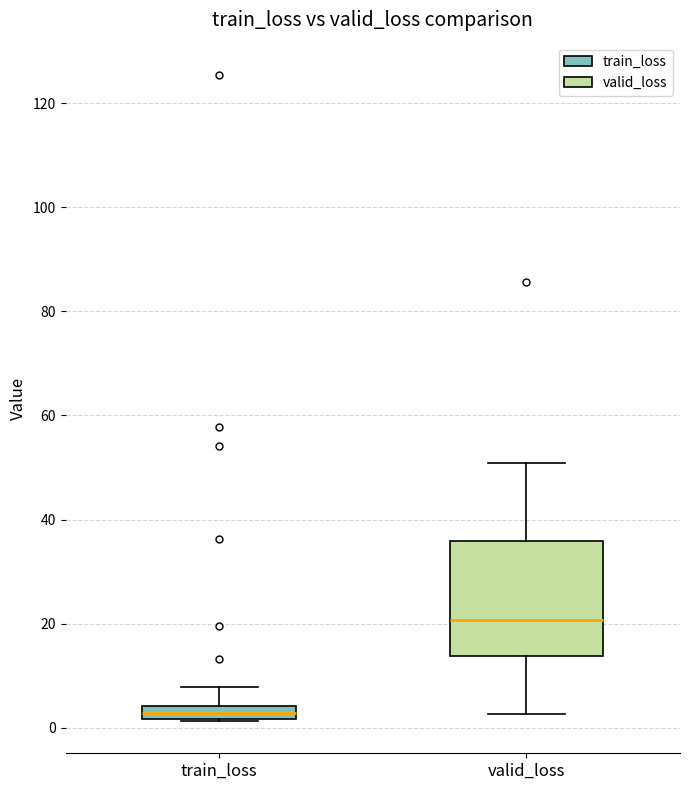

Comparing the boxes themselves (not the whiskers), which one is the tallest?

valid_loss